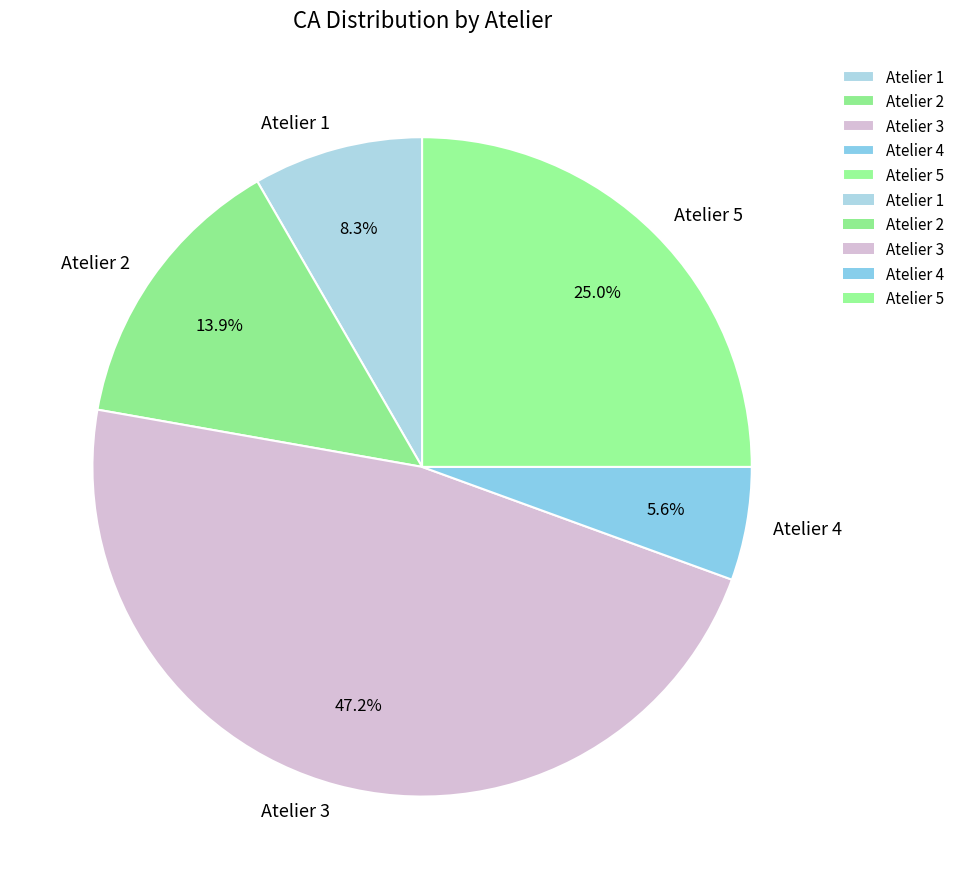

Rank the categories by value from highest to lowest.

Atelier 3, Atelier 5, Atelier 2, Atelier 1, Atelier 4